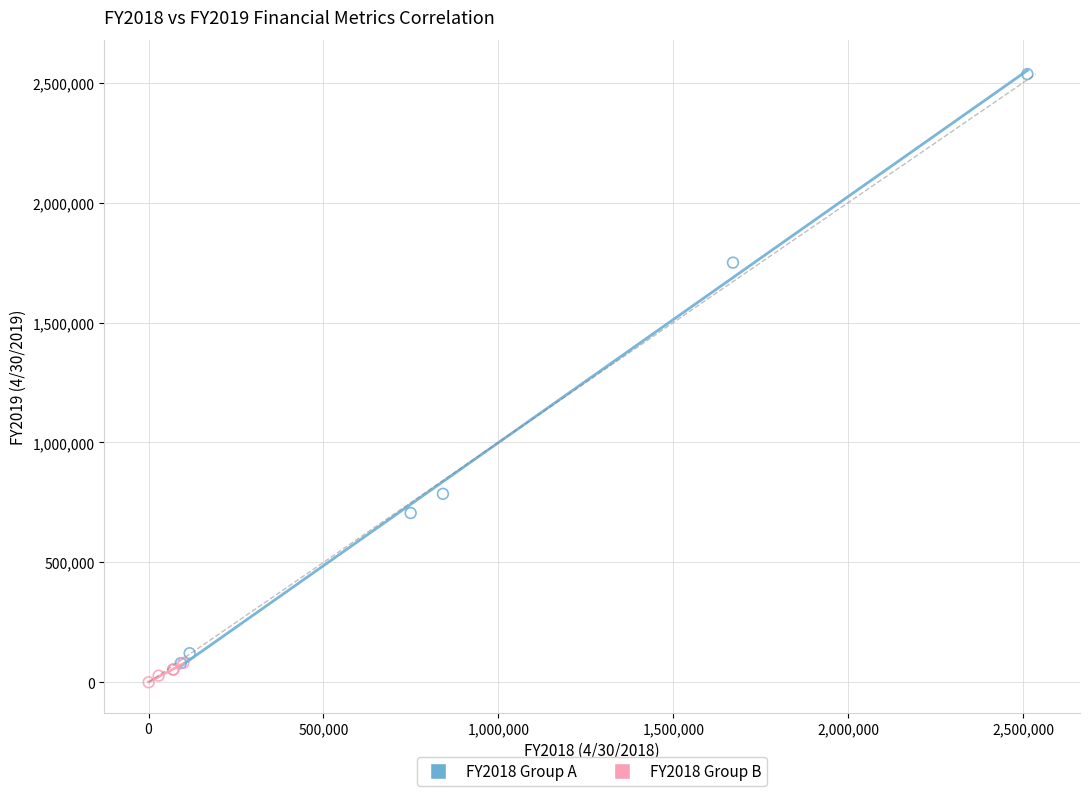

What are all the series names shown in the legend?

FY2018 Group A, FY2018 Group B